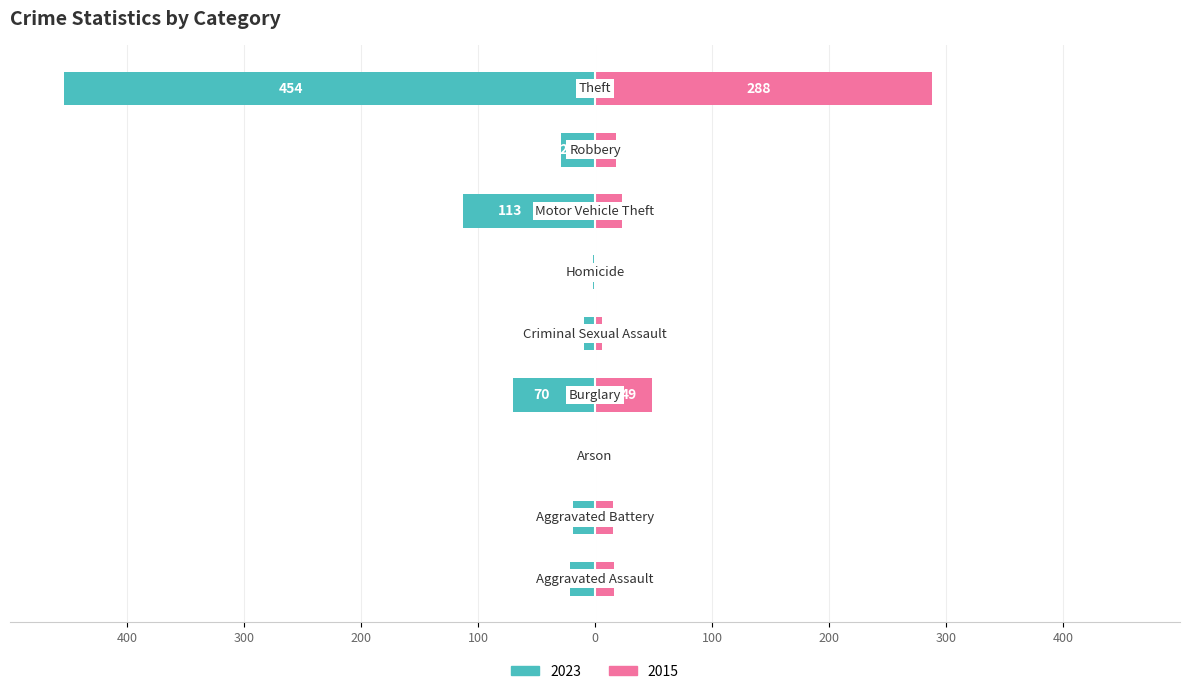

What is the difference between the maximum and minimum values in the 2023 series?

453